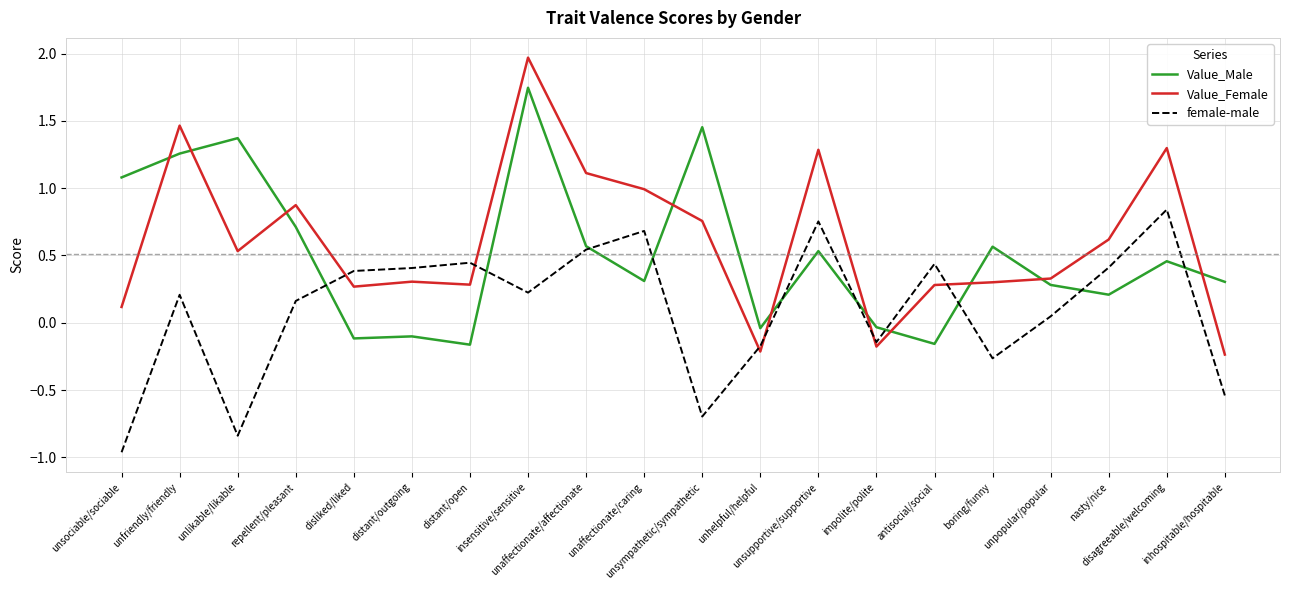

Rank the series by their maximum value, from lowest to highest.

female-male, Value_Male, Value_Female